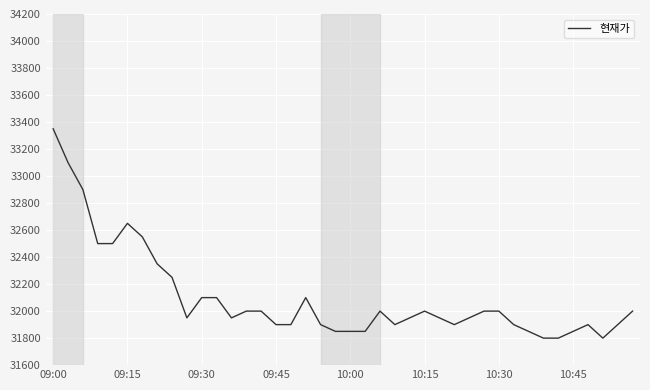

What is the minimum value shown in the chart?

31800